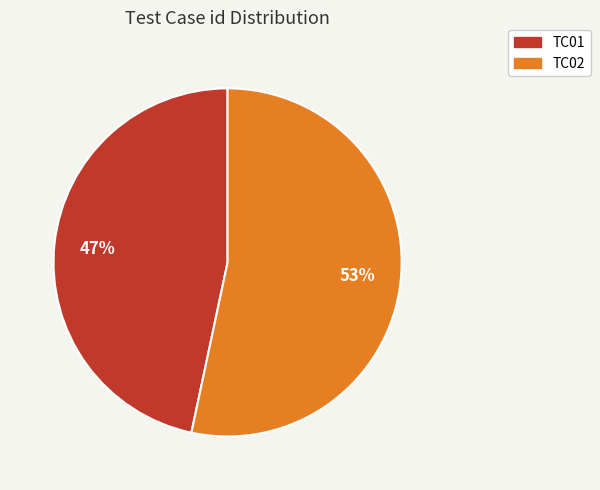

Does any single category account for the majority?

Yes